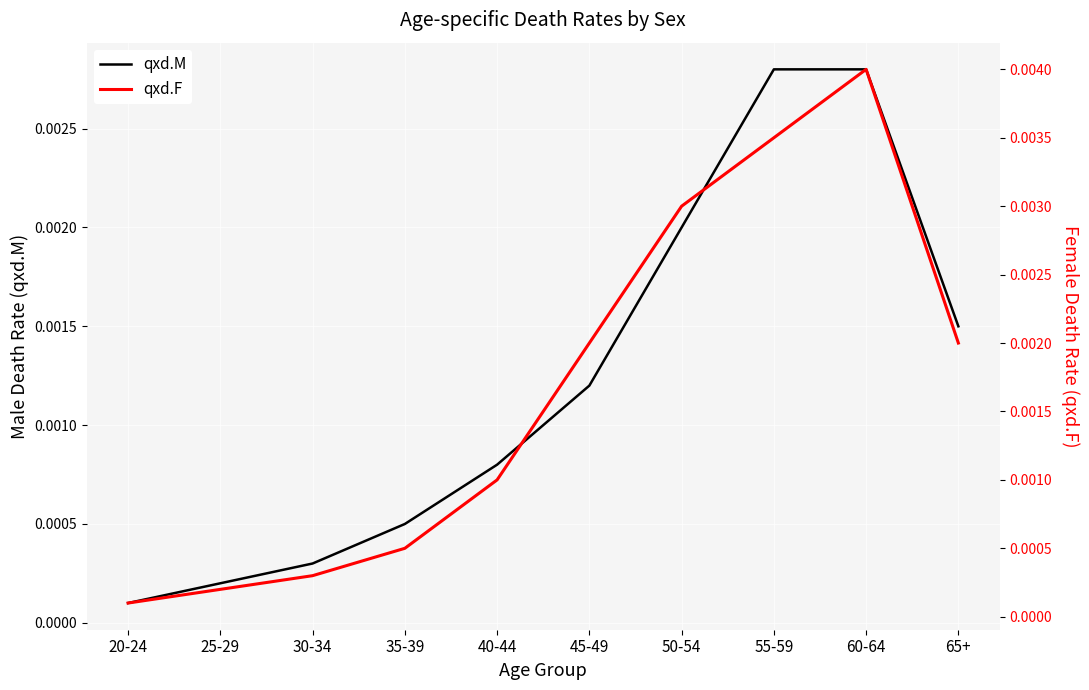

Which label corresponds to the largest value in the chart?

60-64